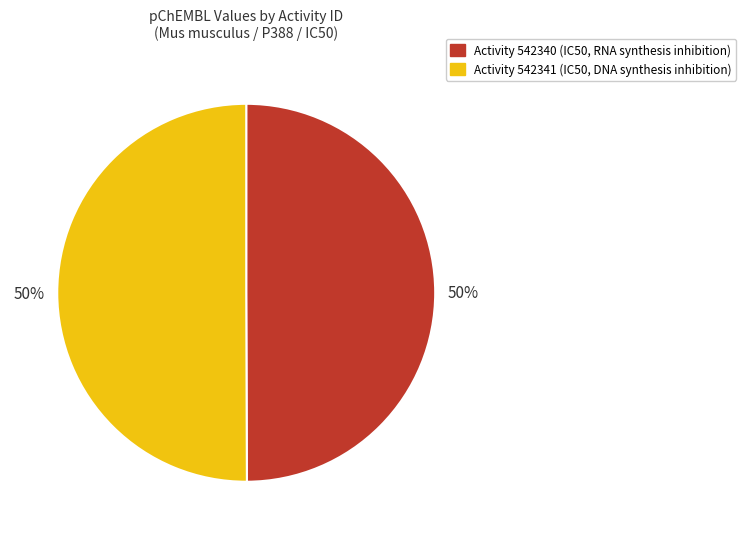

How many slices are in this pie chart?

2